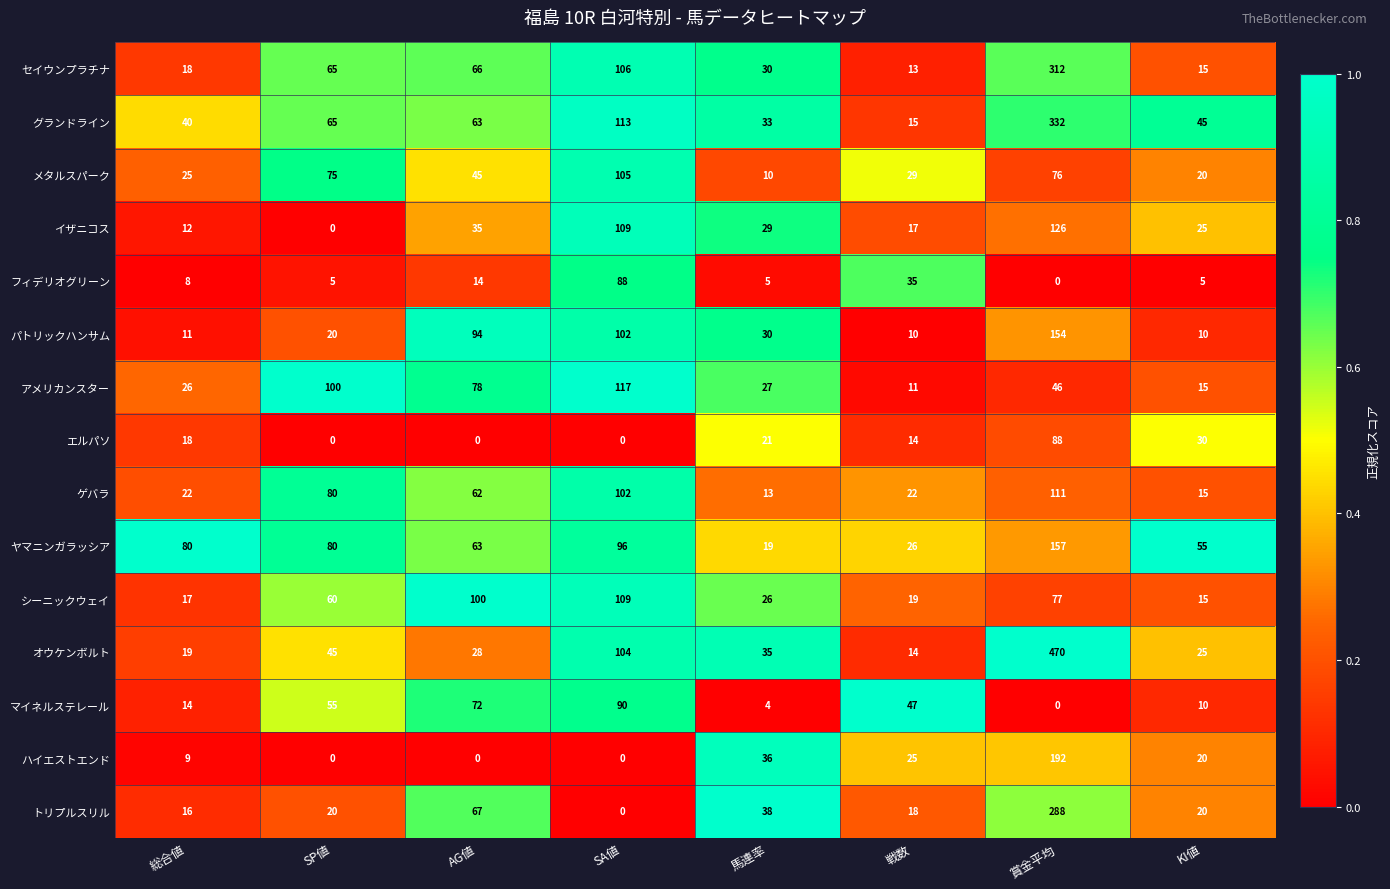

List the labels in order of イザニコス value, largest first.

賞金平均, SA値, AG値, 馬連率, KI値, 戦数, 総合値, SP値